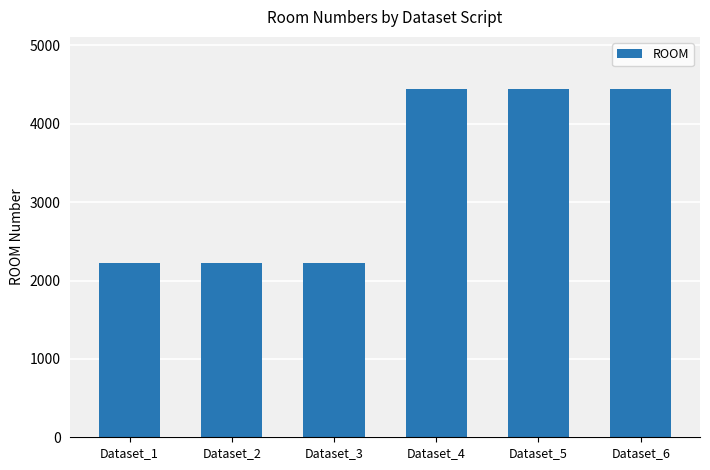

What is the difference between the maximum and minimum values?

2222